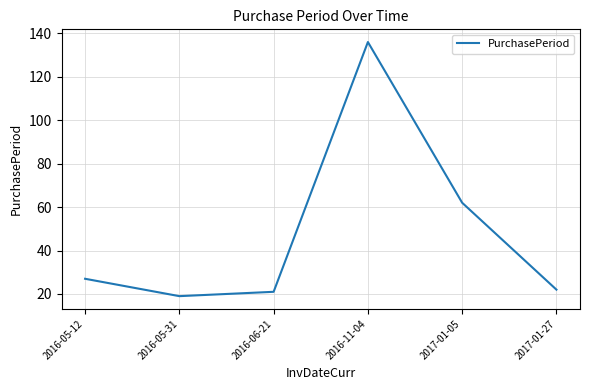

Read the value at 2017-01-05, to the nearest 5.

60